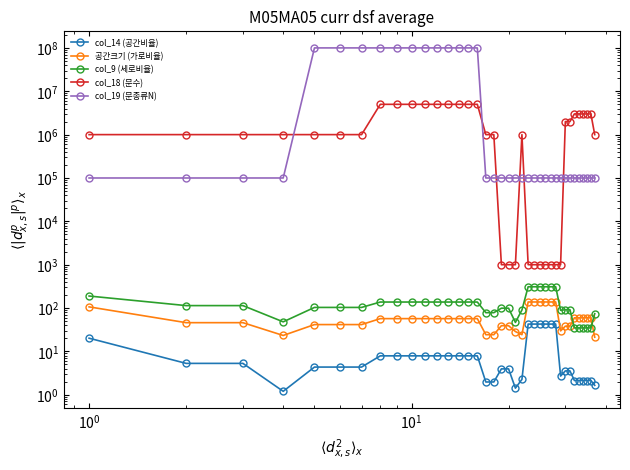

At how many categories does at least one series exceed 76215416?

12